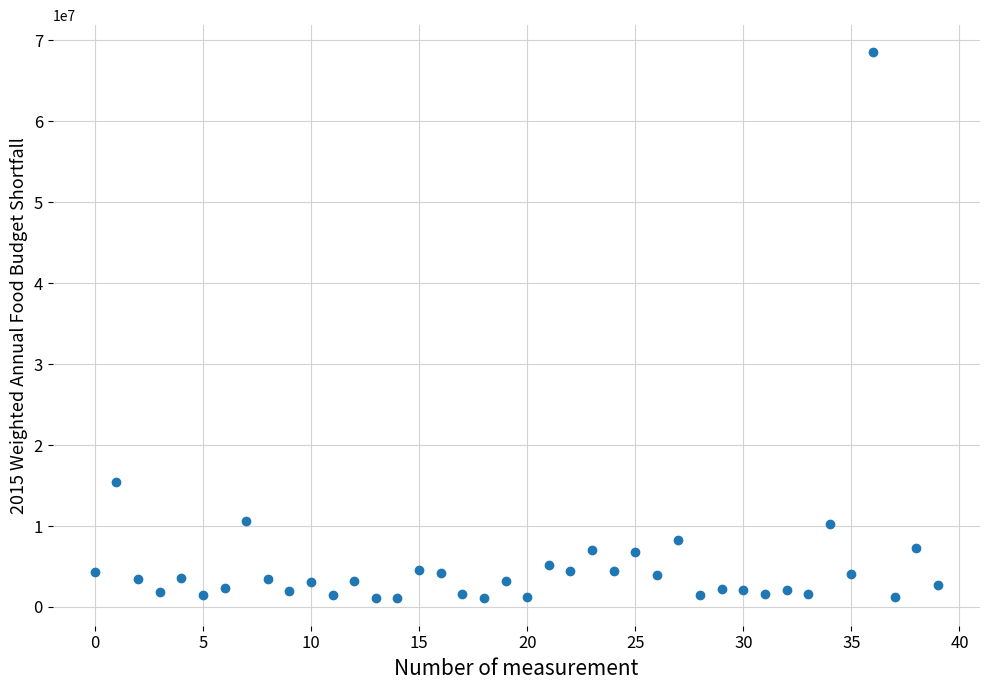

What is the range of Y values (max minus min)?

67437000